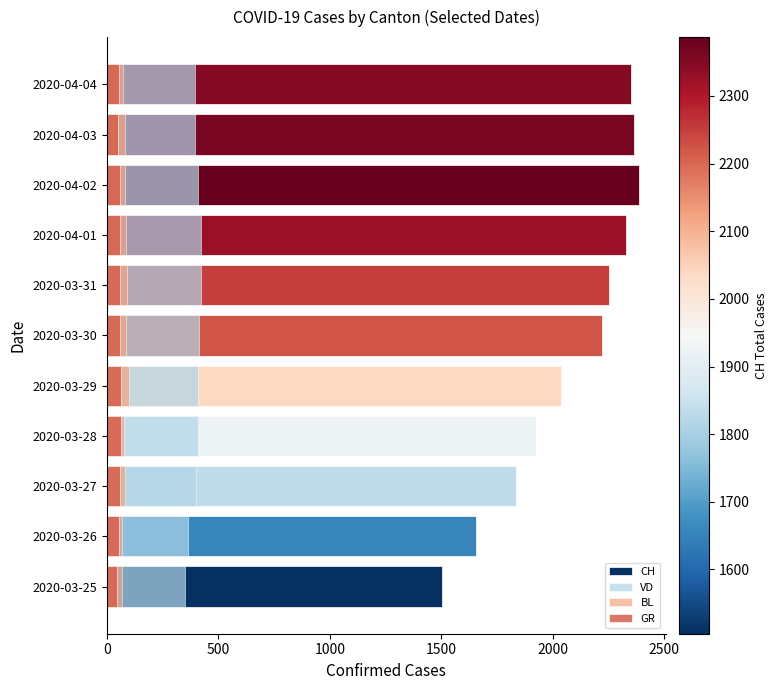

What is the difference between the maximum and minimum values in the GR series?

18